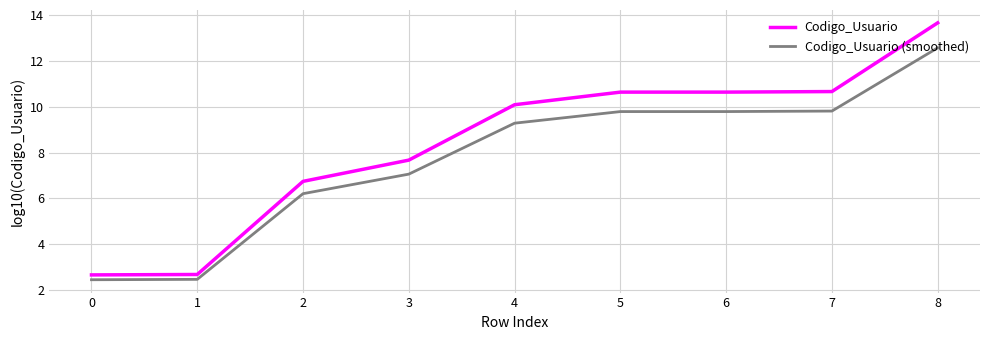

The value of Codigo_Usuario at 7 is 10.7. True or false?

True